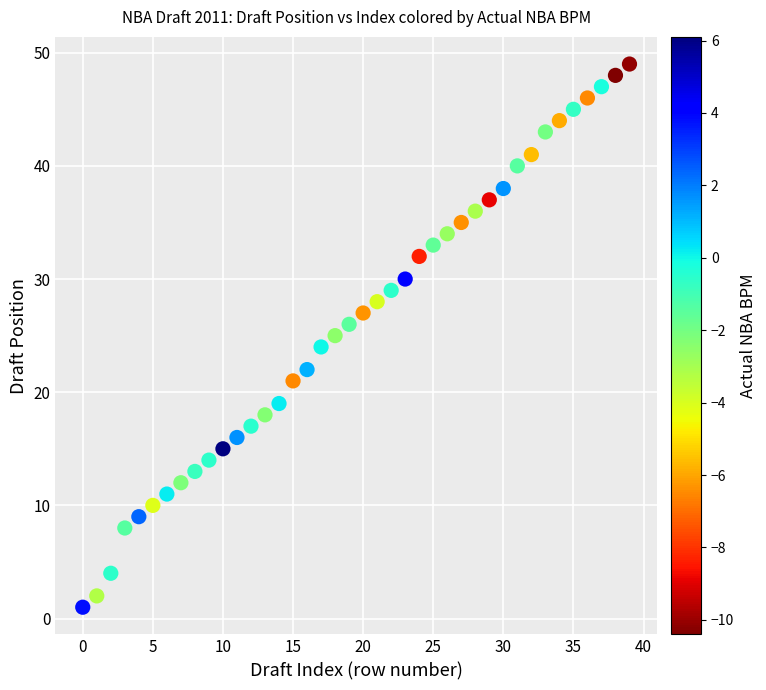

What is the range of Y values (max minus min)?

48